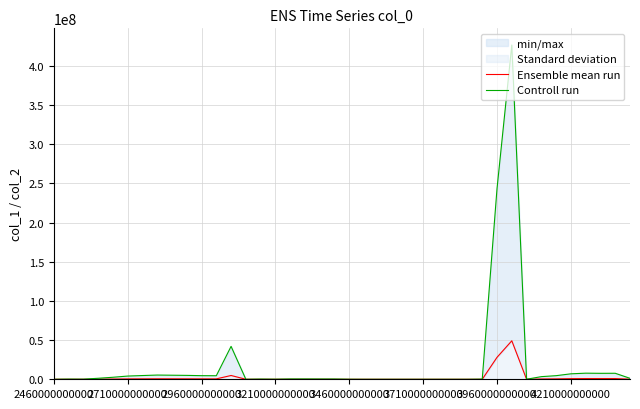

Which series has the widest spread of values?

Controll run